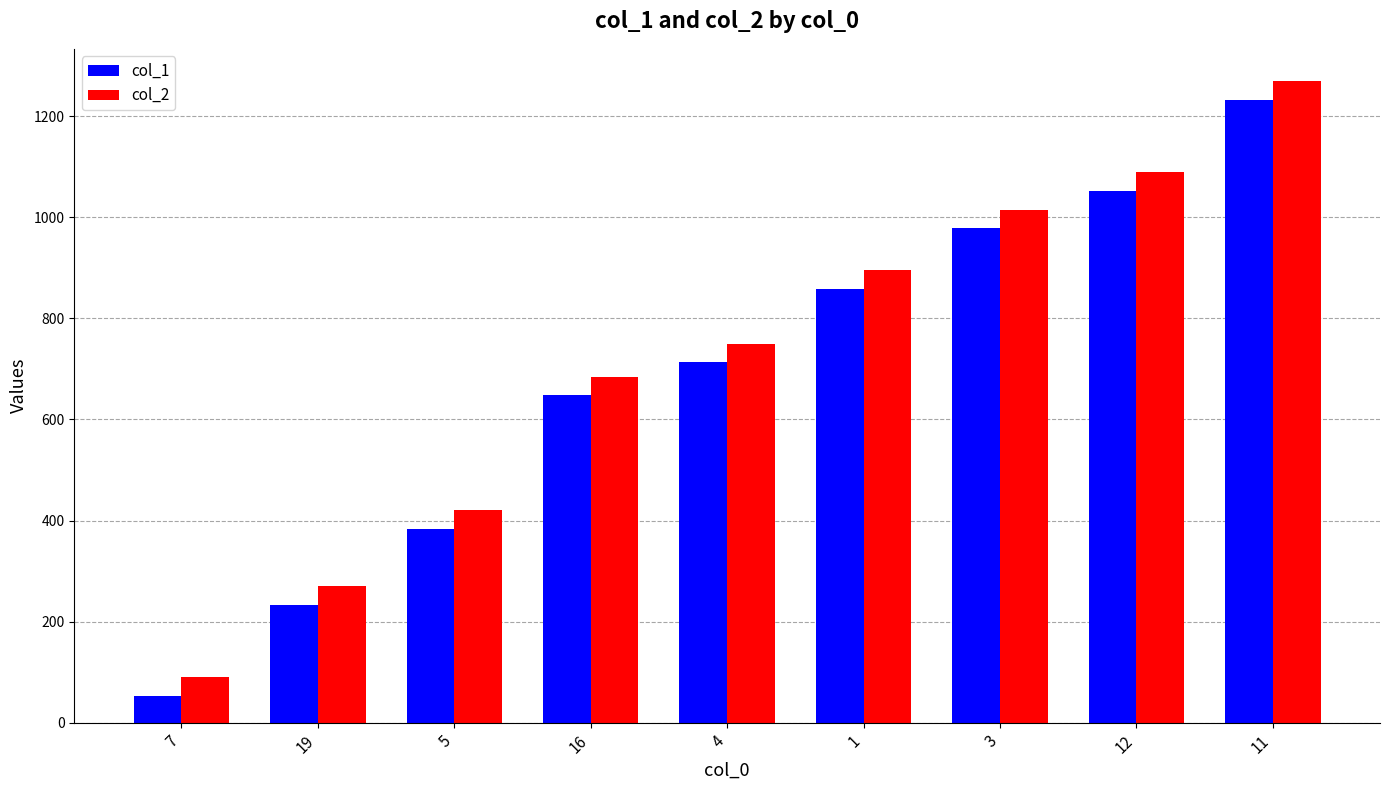

Is the value of col_1 at 7 greater than the value of col_2 at 5?

No